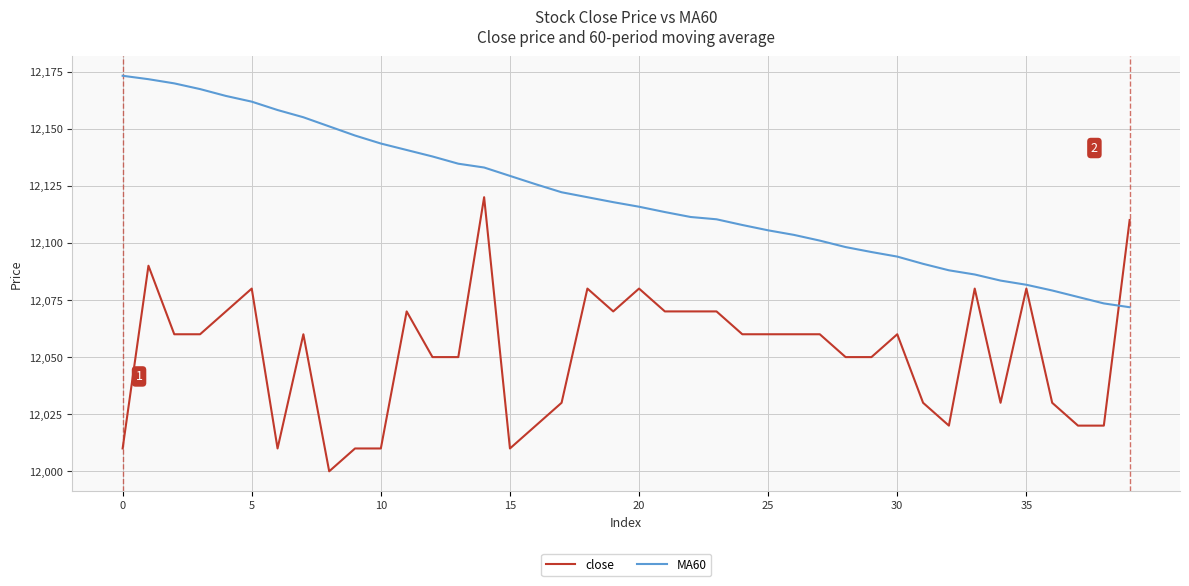

Which series has the largest total across all categories?

MA60